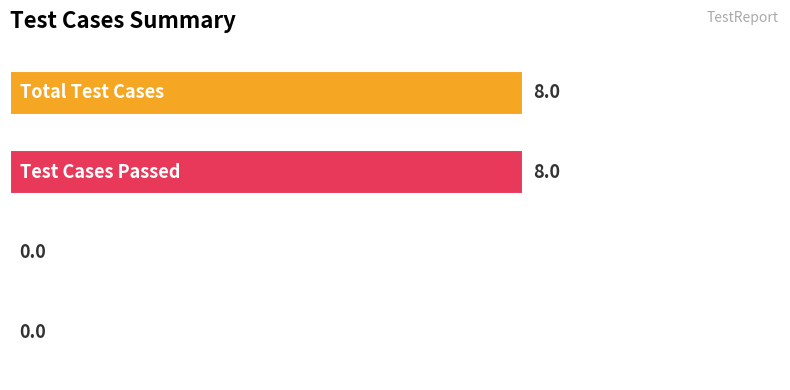

How many values are between 0 and 8?

4